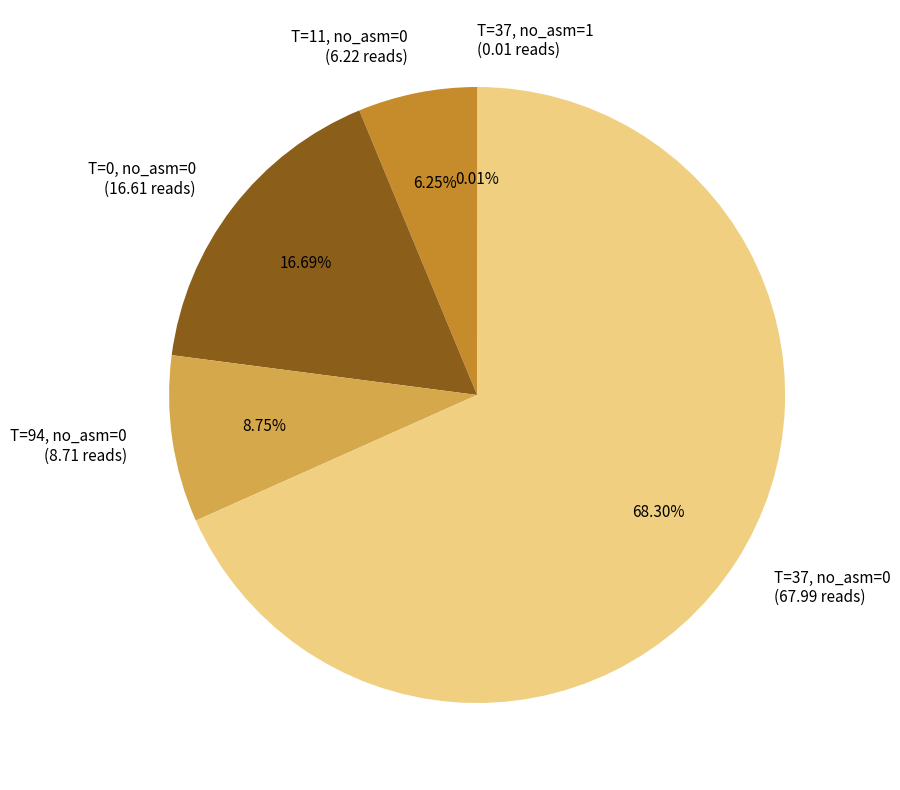

Does any single category account for the majority?

Yes